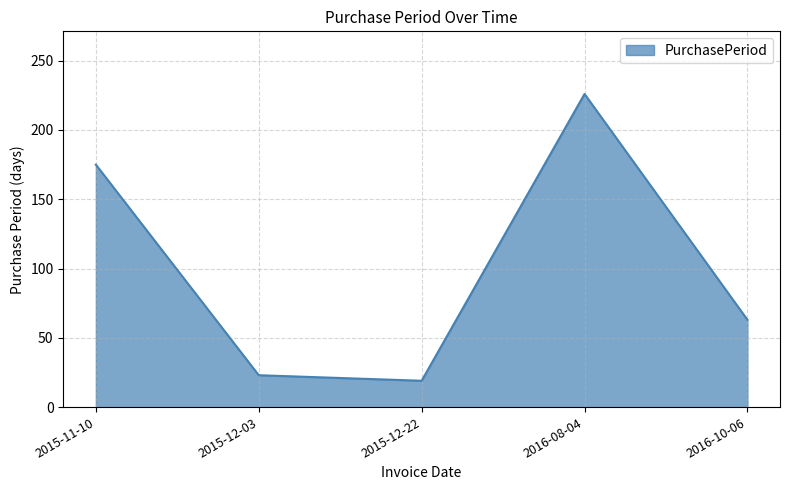

Reading left to right, extract all data points from this chart.

175	23	19	226	63